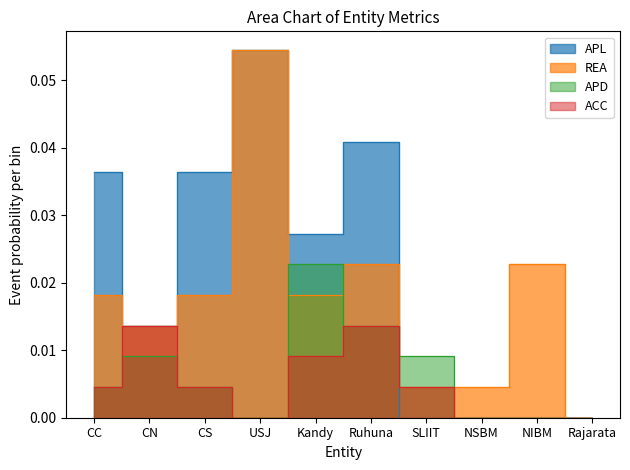

What is the difference between the highest and lowest values at USJ?

0.1